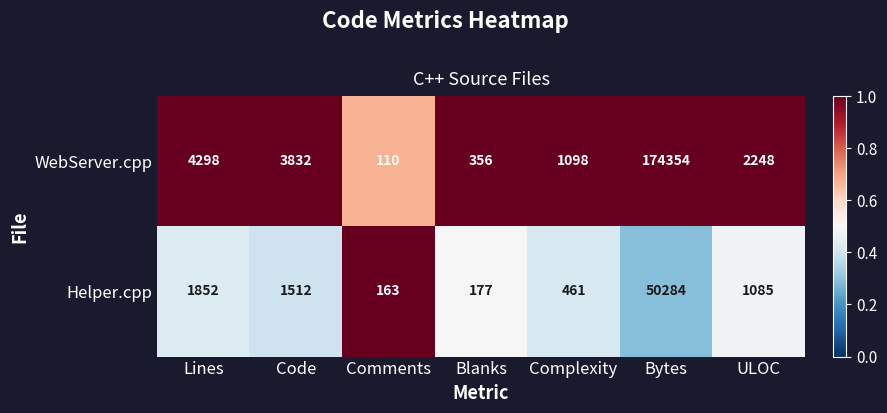

Reading left to right, transcribe all the data shown in this chart.

WebServer.cpp: 4298	3832	110	356	1098	174354	2248
Helper.cpp: 1852	1512	163	177	461	50284	1085